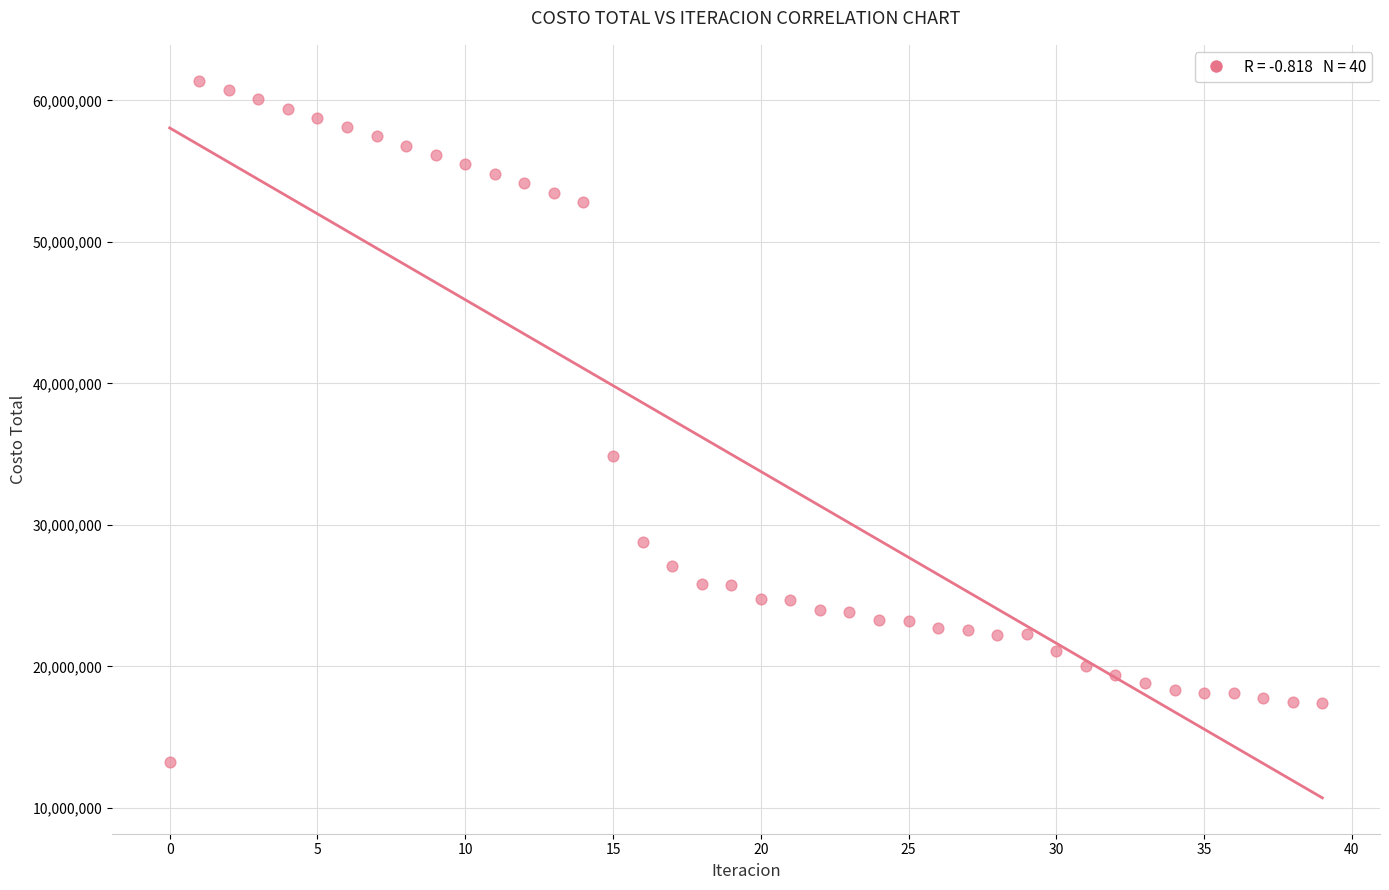

What is the range of Y values (max minus min)?

48160349.5